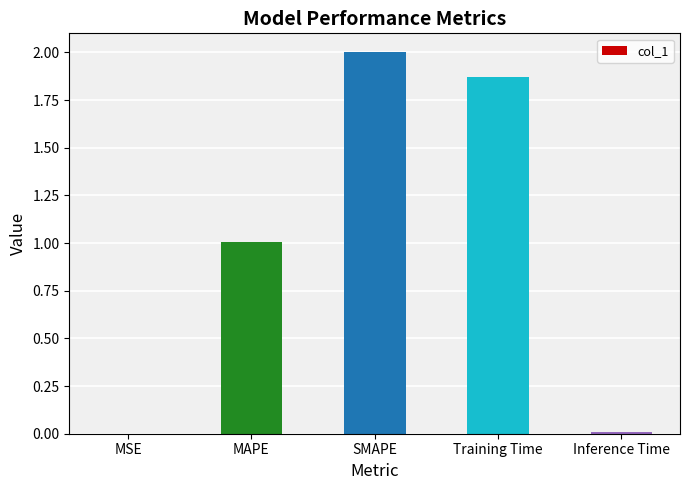

At which label does the data first exceed 1?

MAPE